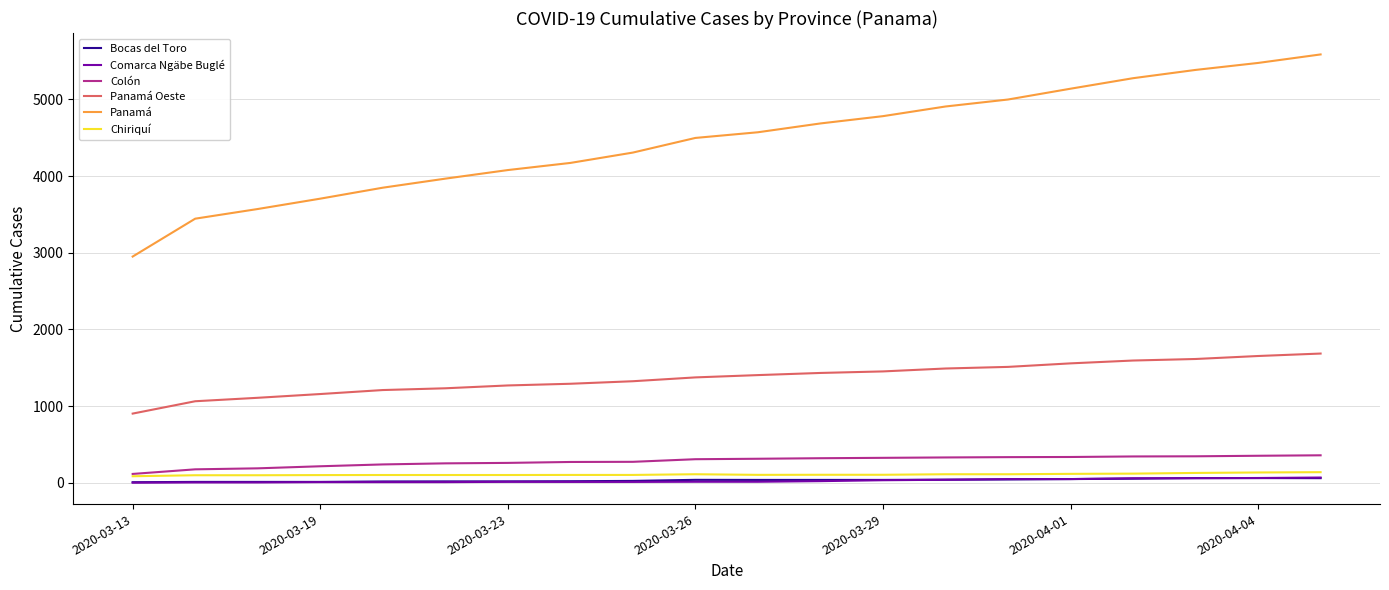

Which series has the largest total across all categories?

Panamá